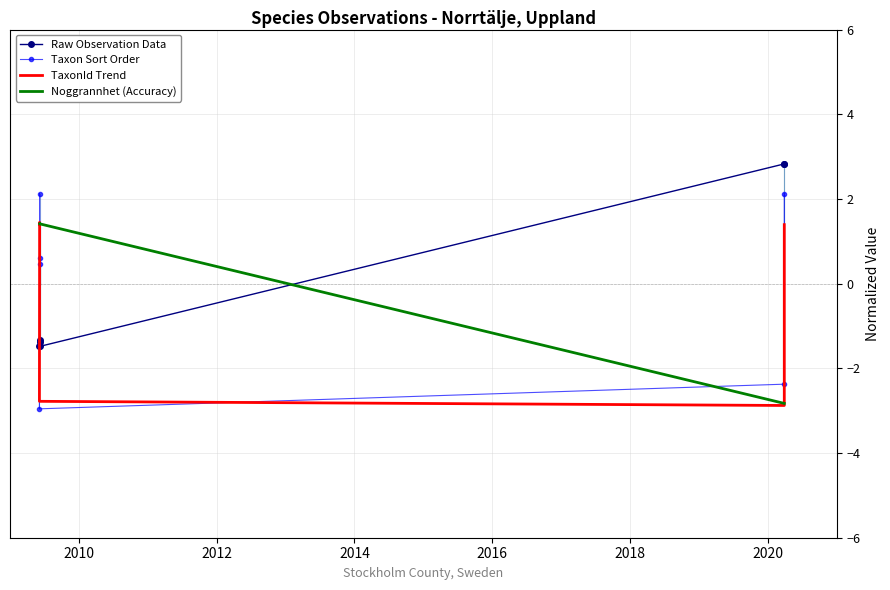

What are all the series names shown in the legend?

Raw Observation Data, Taxon Sort Order, TaxonId Trend, Noggrannhet (Accuracy)